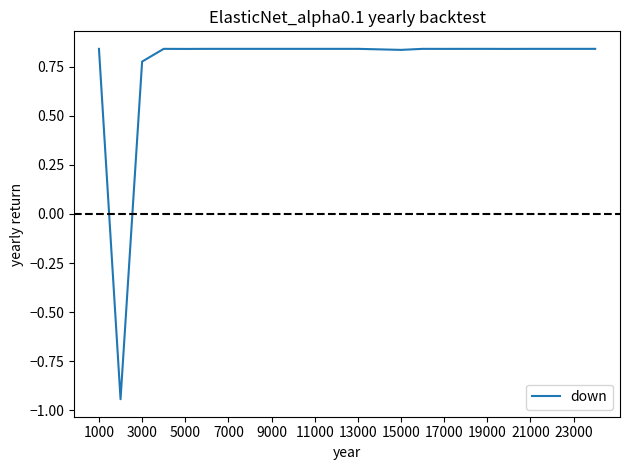

What is the difference between the second highest and minimum values?

1.8